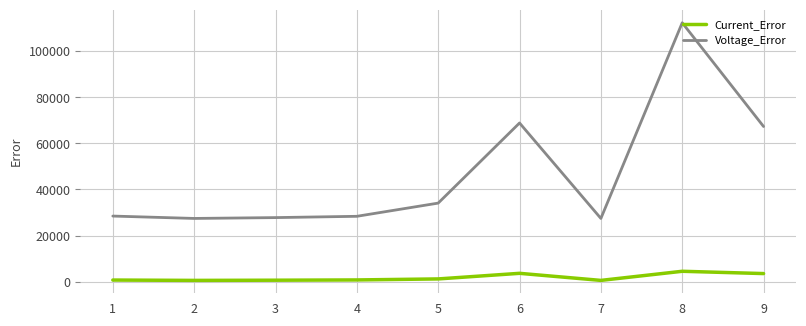

At which category is the sum across all series the highest?

8